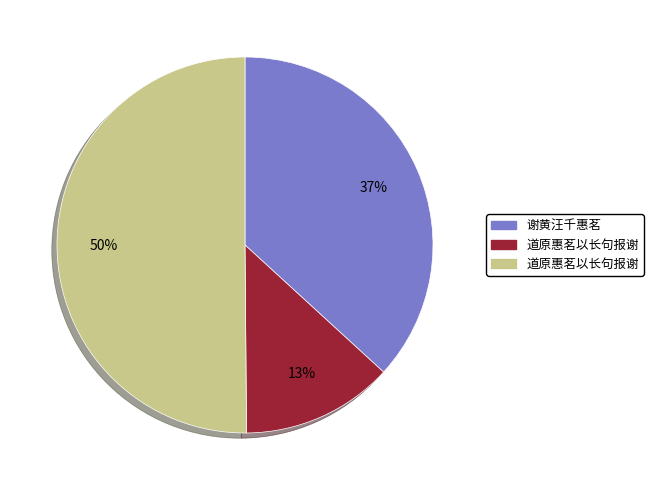

To the nearest percent, what is the average slice percentage?

33%